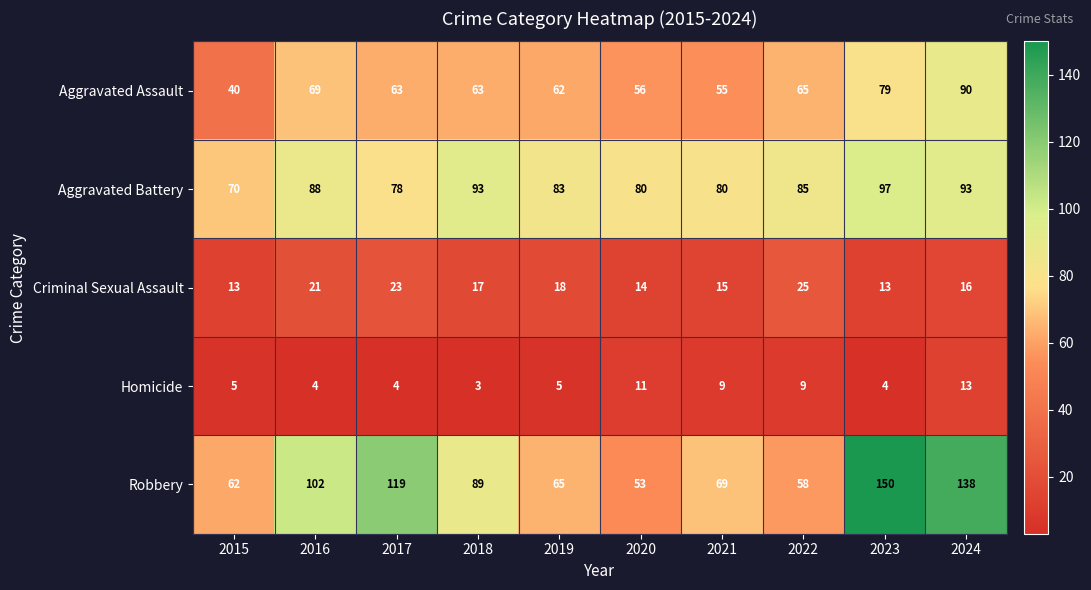

At 2024, list the series in order from largest to smallest.

Robbery, Aggravated Battery, Aggravated Assault, Criminal Sexual Assault, Homicide